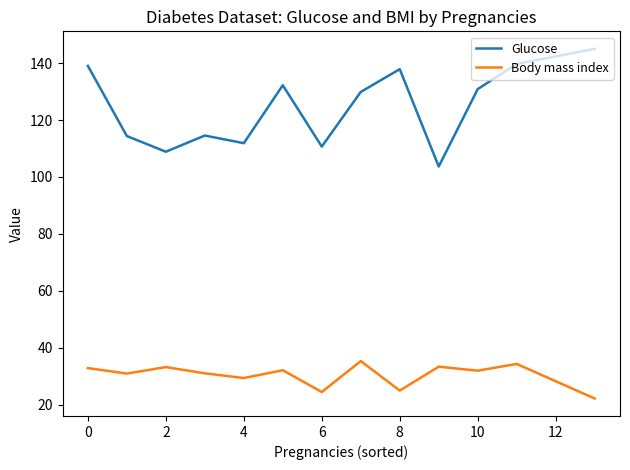

Which series has the widest spread of values?

Glucose